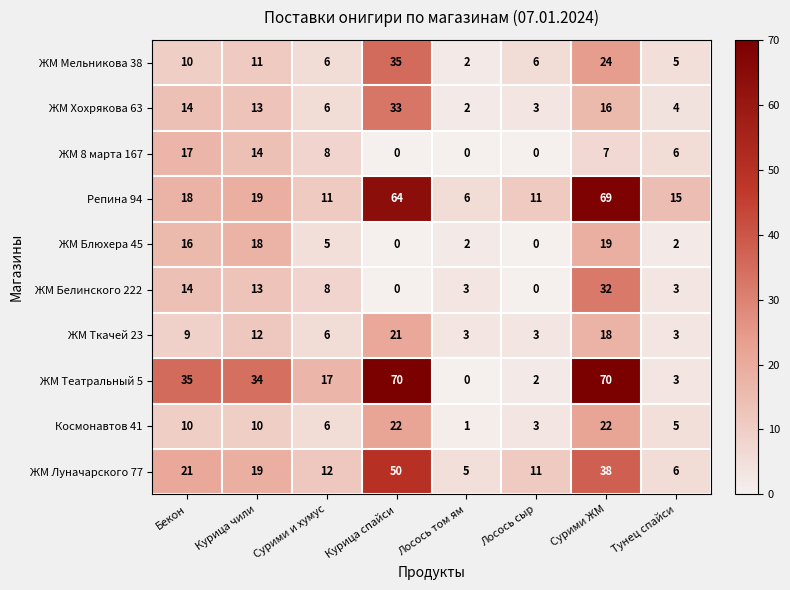

List the labels in order of ЖМ Белинского 222 value, largest first.

Сурими ЖМ, Бекон, Курица чили, Сурими и хумус, Лосось том ям, Тунец спайси, Курица спайси, Лосось сыр